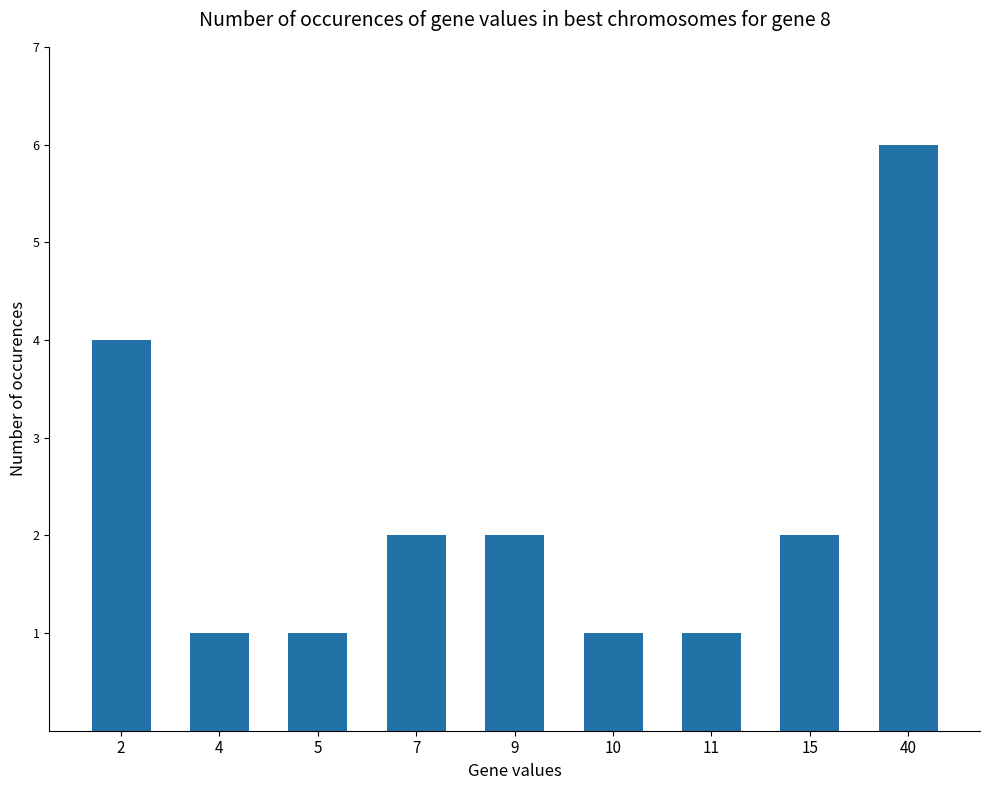

Where does the data first go above 2?

2